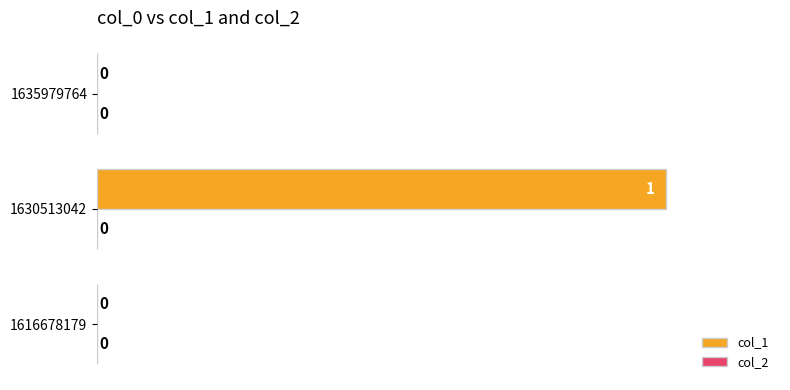

Are the bars horizontal?

Yes